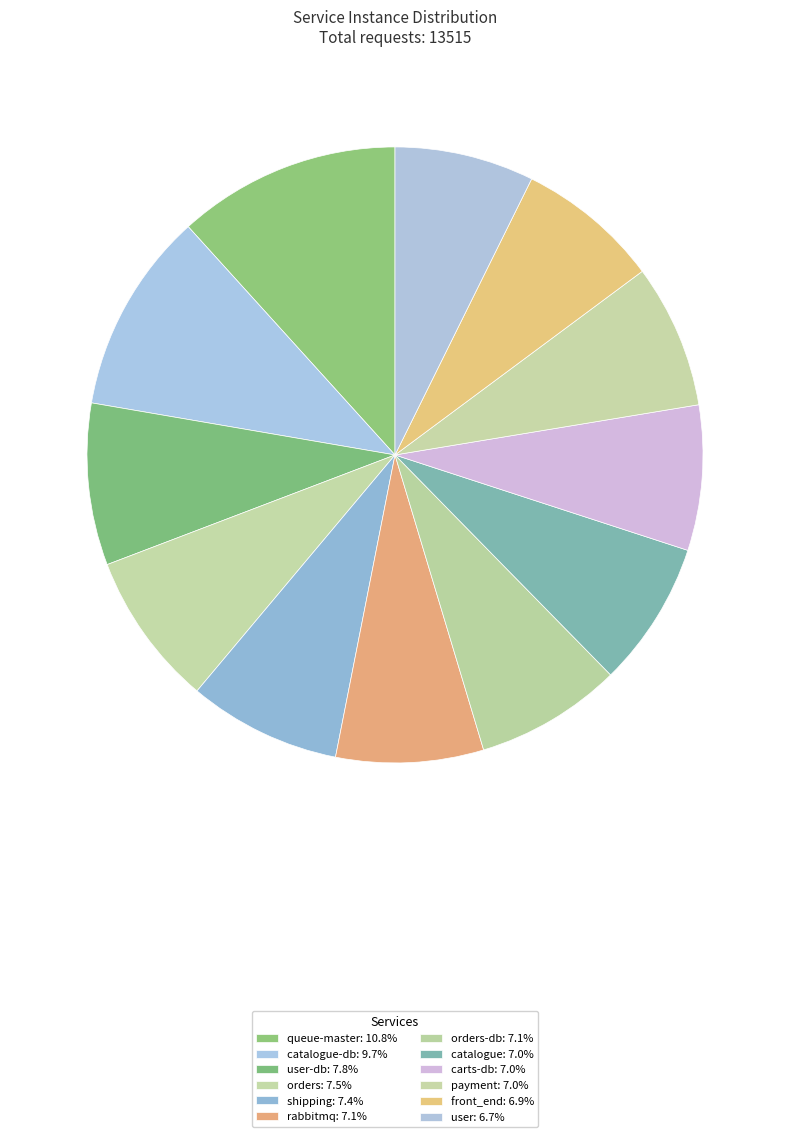

Is there any slice that represents more than half of the pie?

No